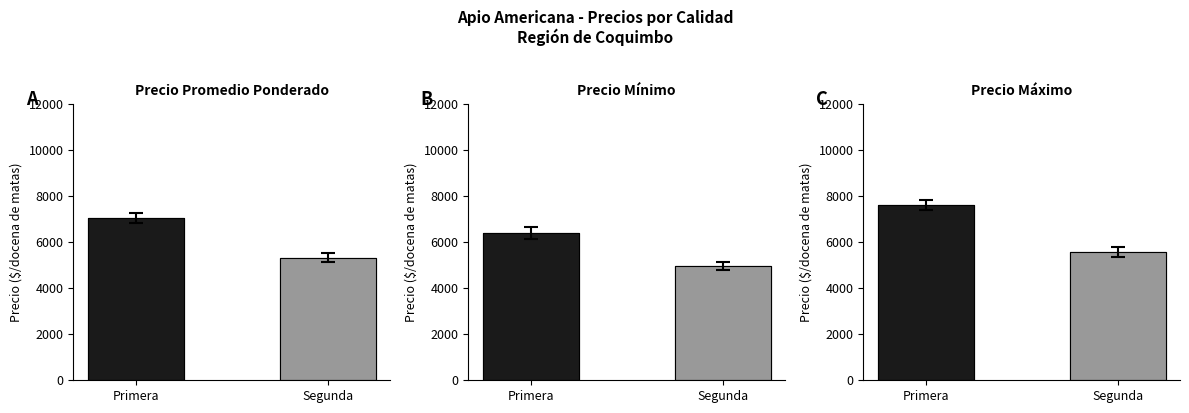

Which category has the highest value across all series?

Primera